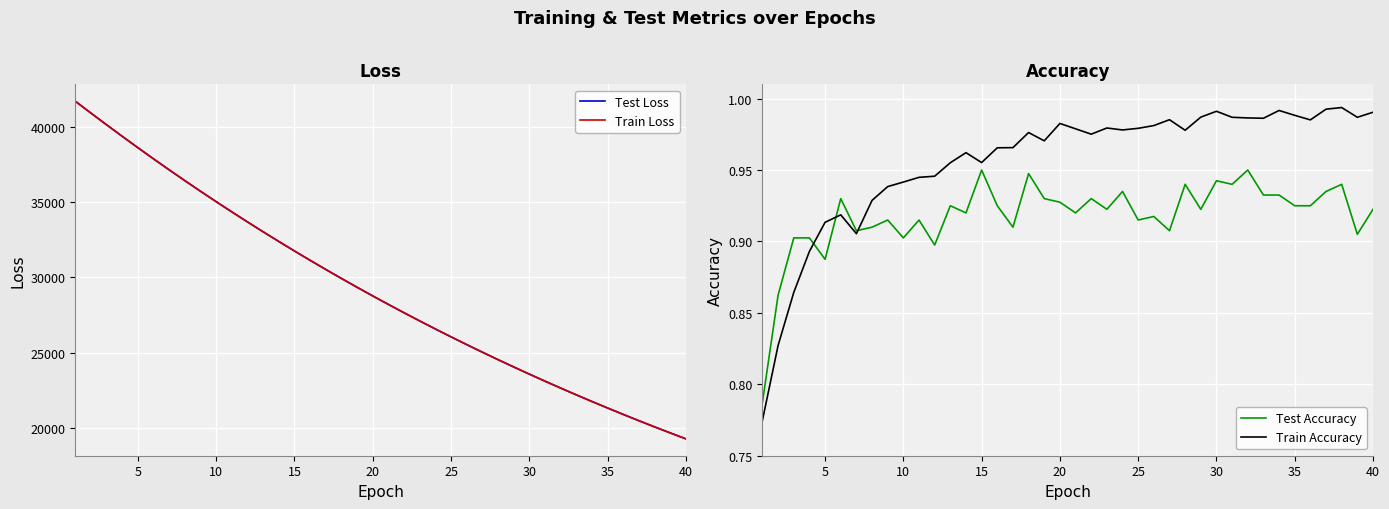

What are all the series names shown in the legend?

Test Loss, Train Loss, Test Accuracy, Train Accuracy